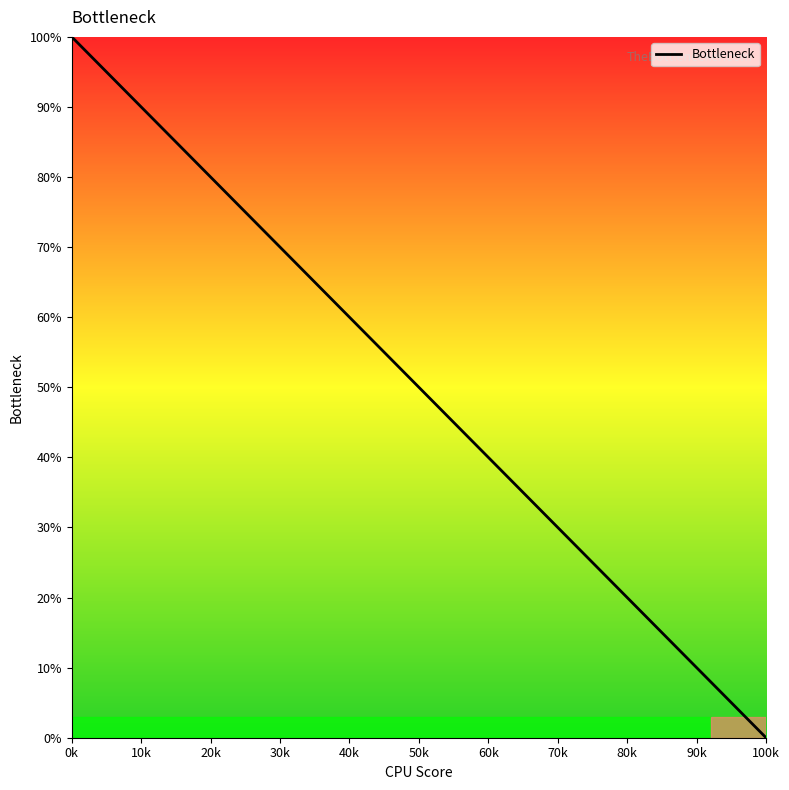

Does the chart display data point markers on the line(s)?

No